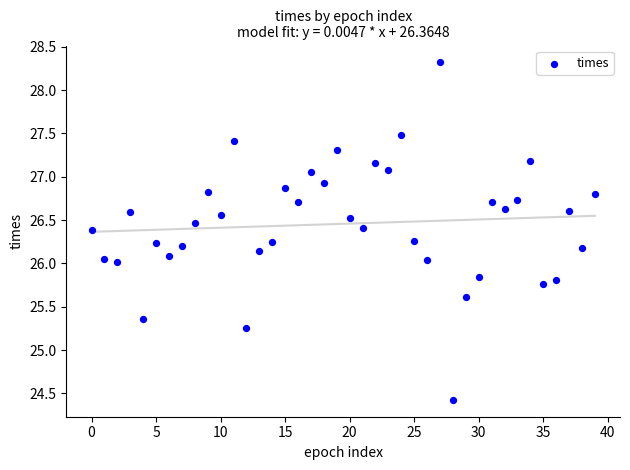

What is the range of Y values (max minus min)?

3.9